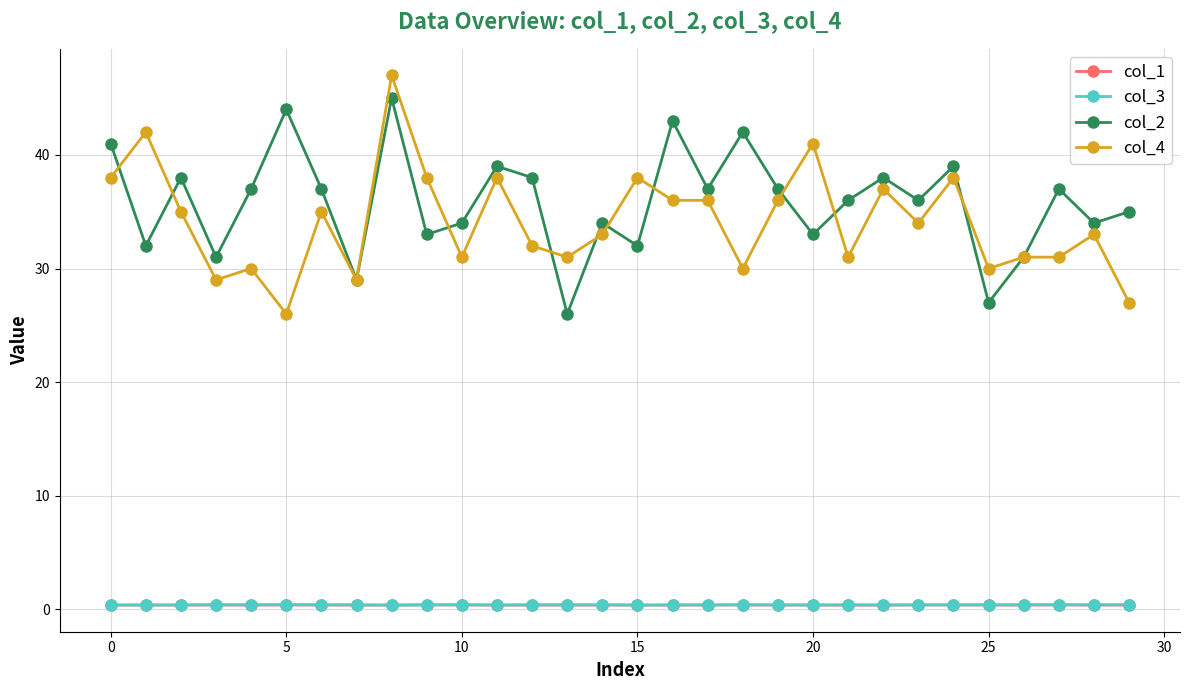

How many categories are shown in the chart?

30